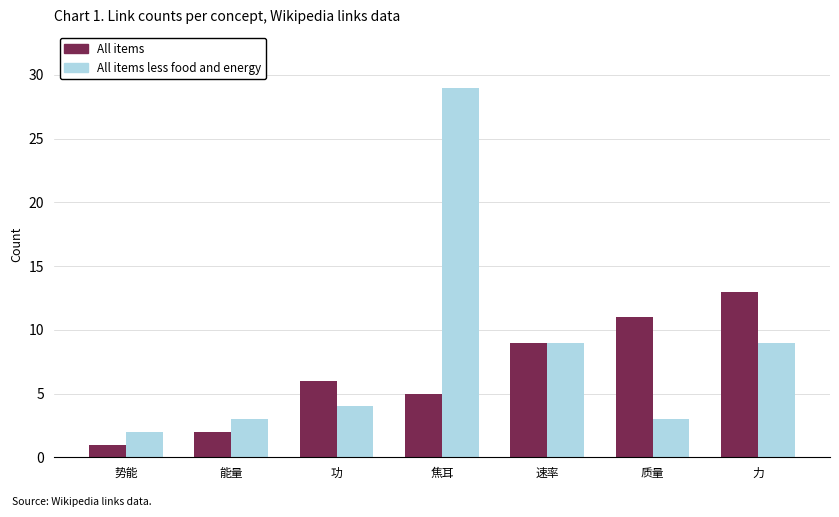

What is the average value of the All items less food and energy series?

8